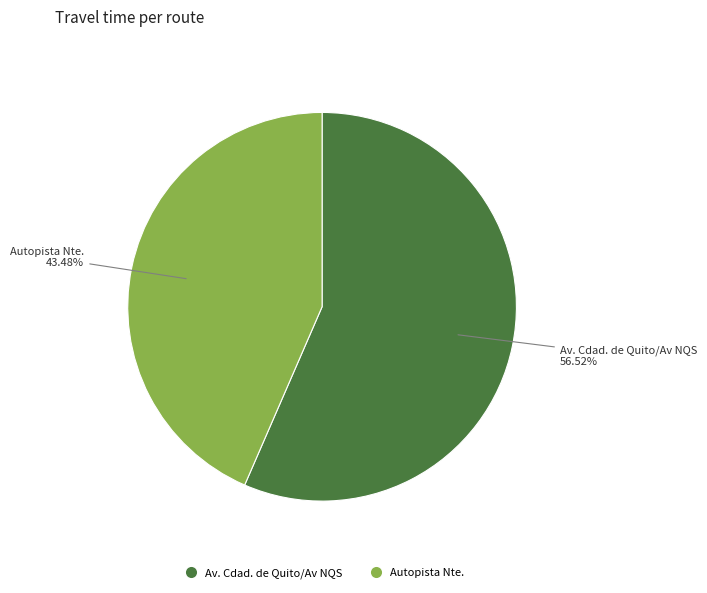

What is the smallest slice in the pie chart?

Autopista Nte.